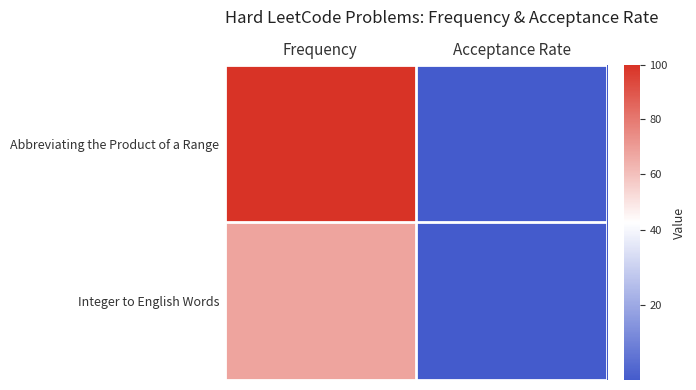

At Acceptance Rate, list the series in order from smallest to largest.

Abbreviating the Product of a Range, Integer to English Words